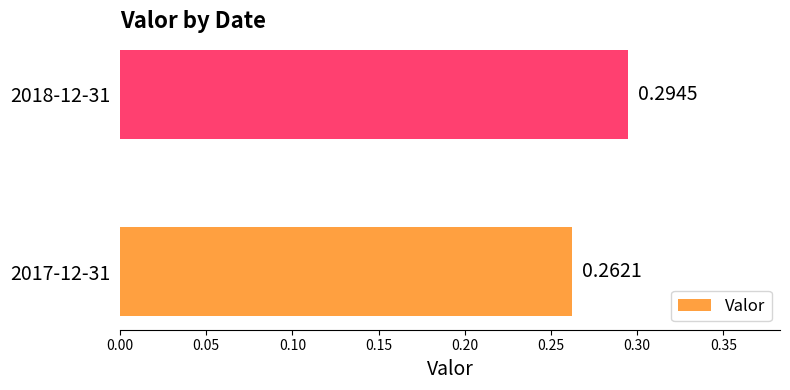

Rank the categories by value from lowest to highest.

2017-12-31, 2018-12-31